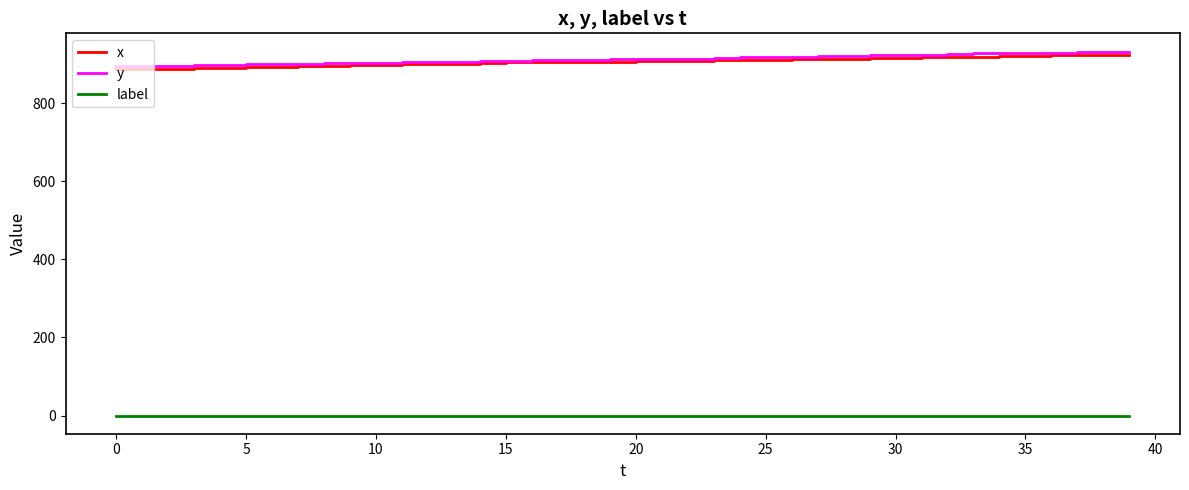

True or false: x and label intersect in this chart.

False